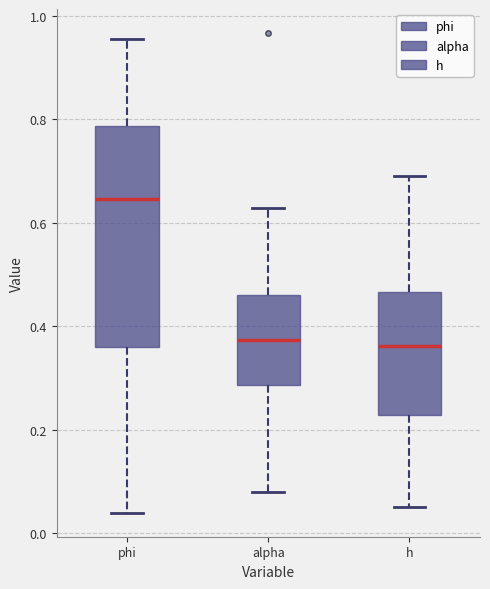

Reading left to right, read every box against the y-axis: the position of its median line, the range the box covers, and the ends of its whiskers. The values are not printed on the chart, so give them approximately, as read against the axis.

phi: median 0.64, box 0.36 to 0.78, whiskers 0.04 to 0.96
alpha: median 0.38, box 0.28 to 0.46, whiskers 0.08 to 0.62
h: median 0.36, box 0.22 to 0.46, whiskers 0.06 to 0.70